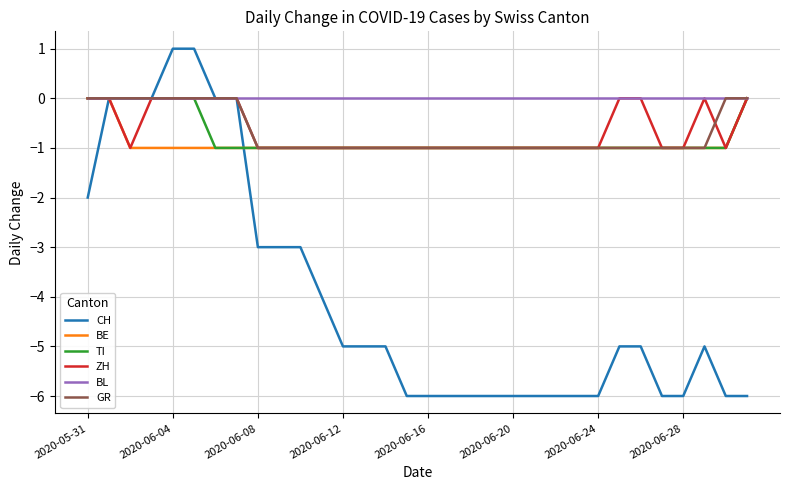

Which series has the largest range (max minus min)?

CH